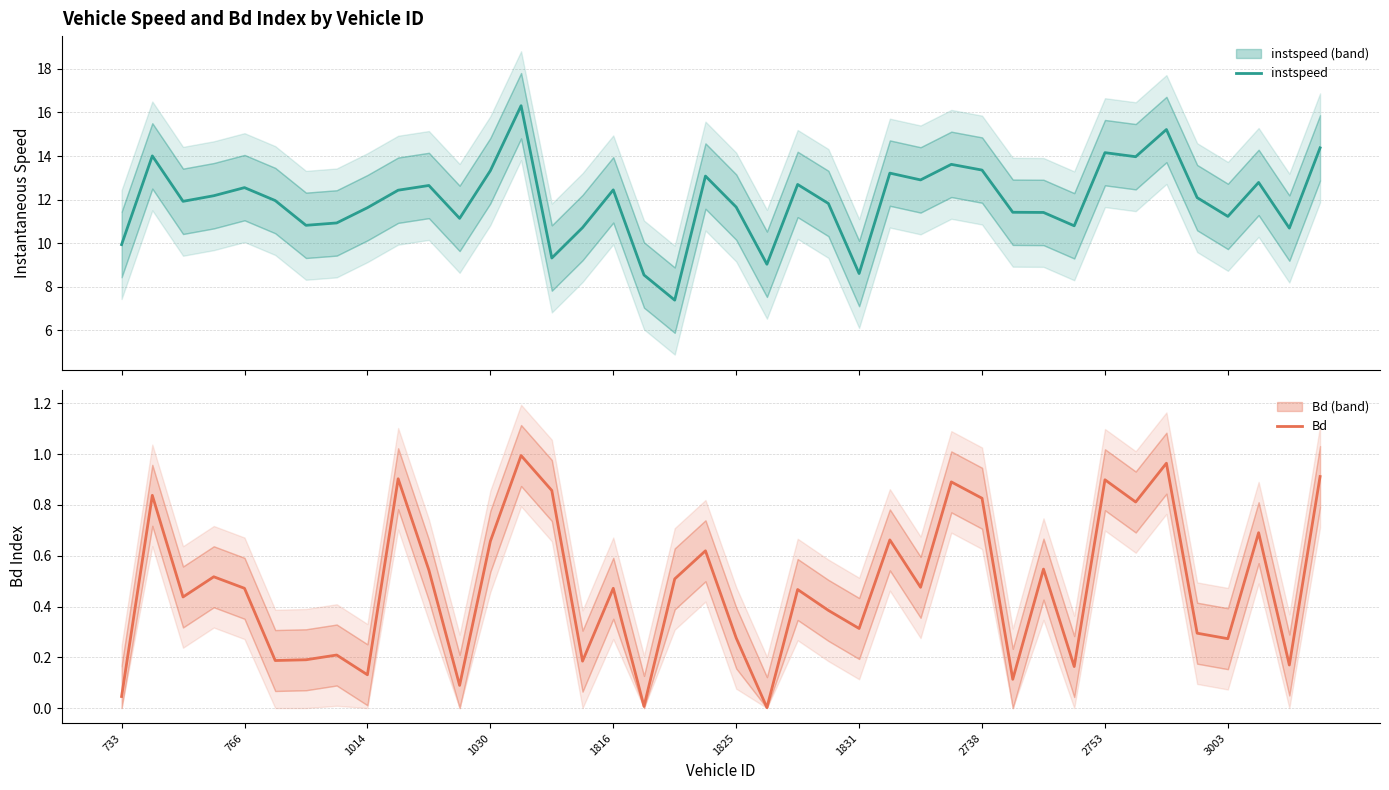

What position from the right is 38?

2